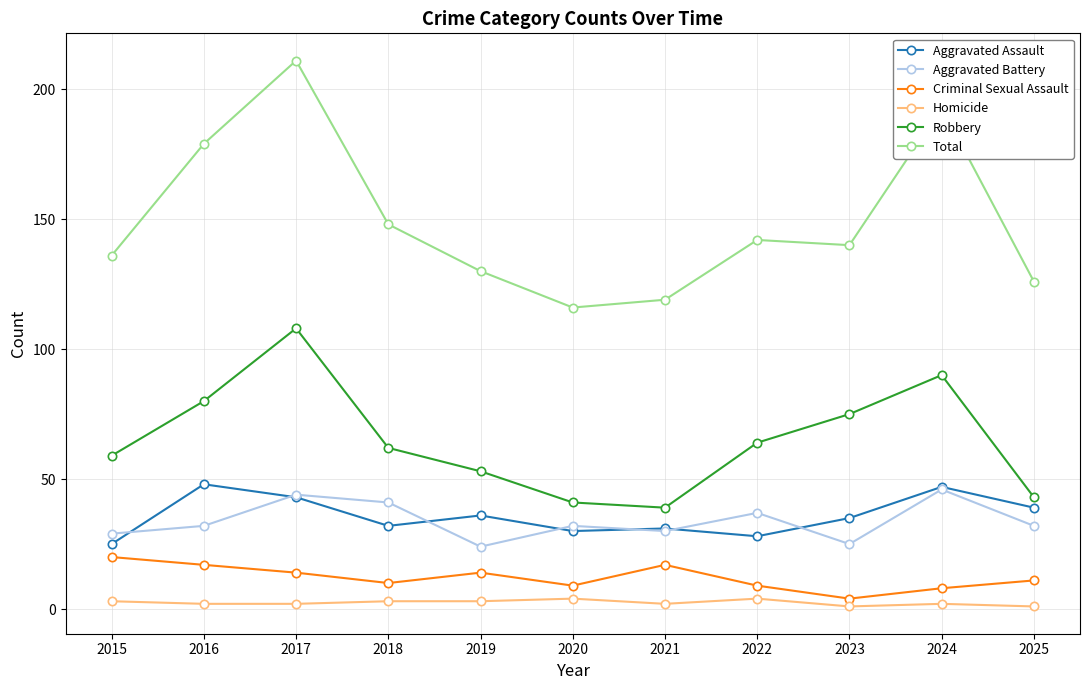

Which label corresponds to the largest value in the chart?

2017